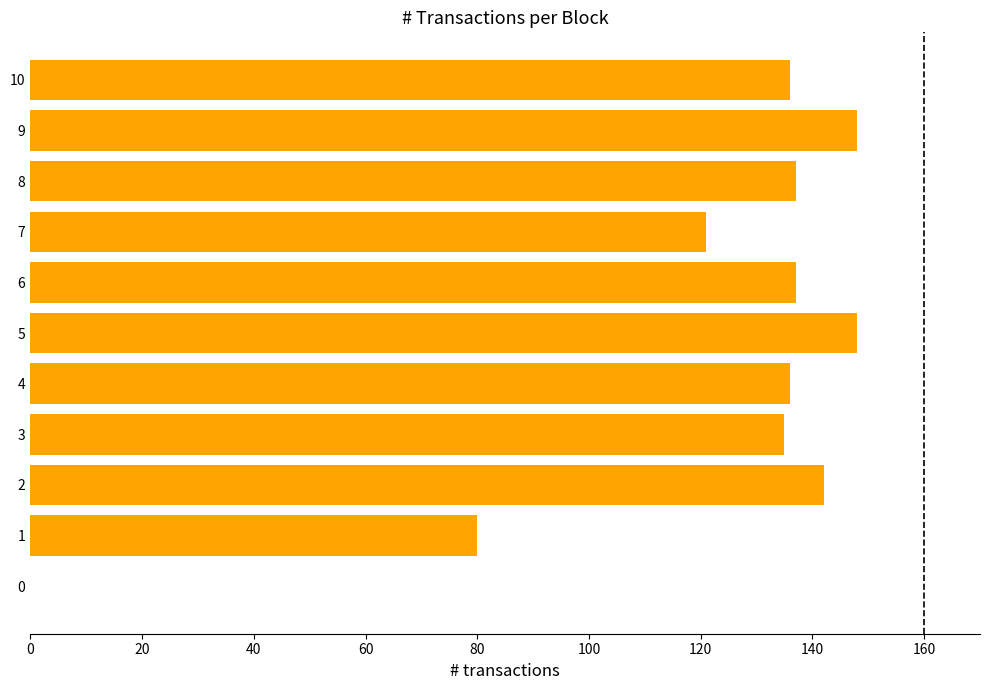

What is the sum of the values at 4 and 8?

273